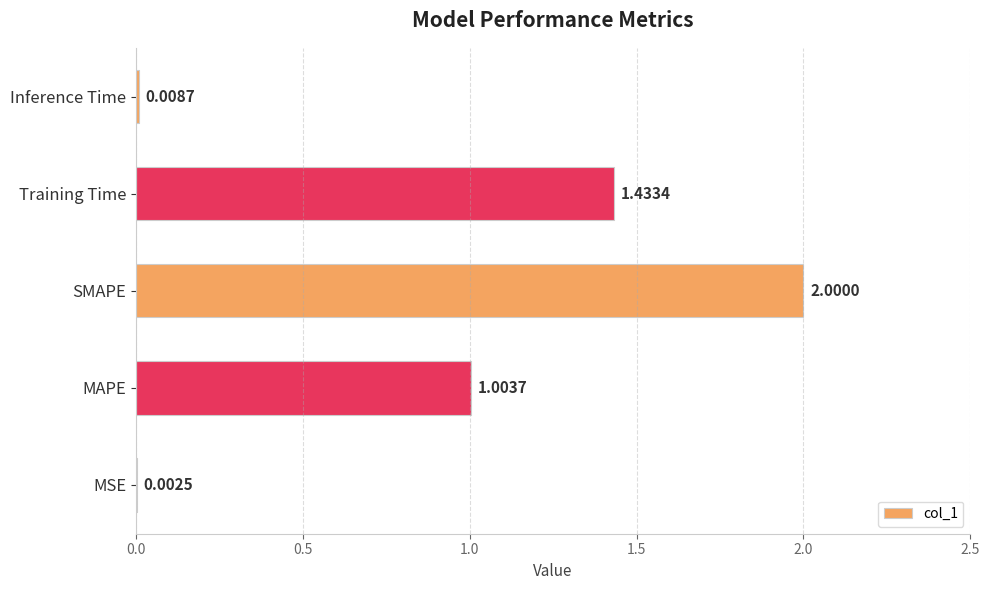

Approximately how many times larger is the value at SMAPE compared to MAPE?

2.0